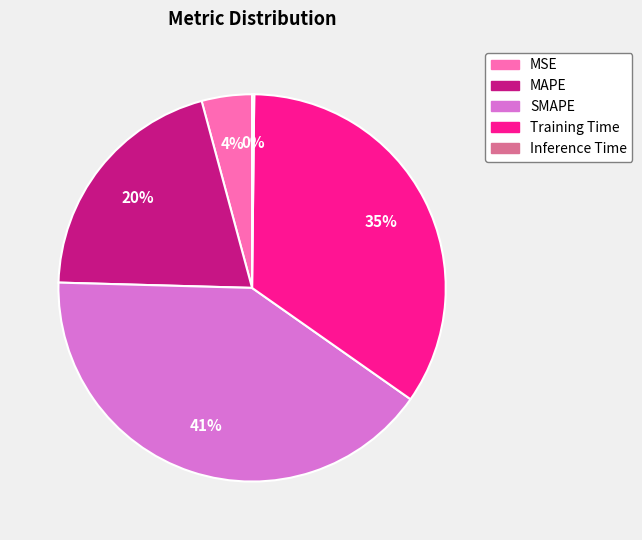

Is there any slice that represents more than half of the pie?

No